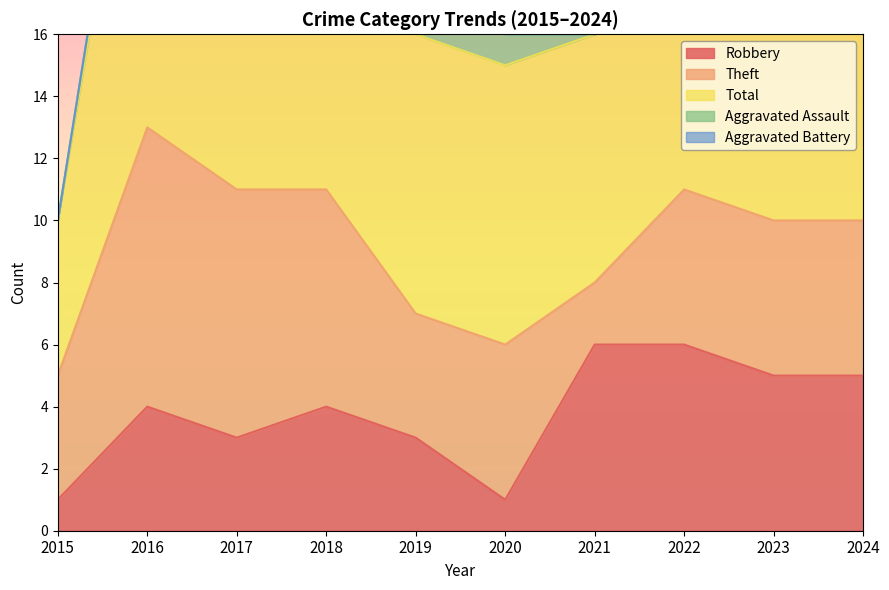

Where is Robbery nearest to the value 3?

2017